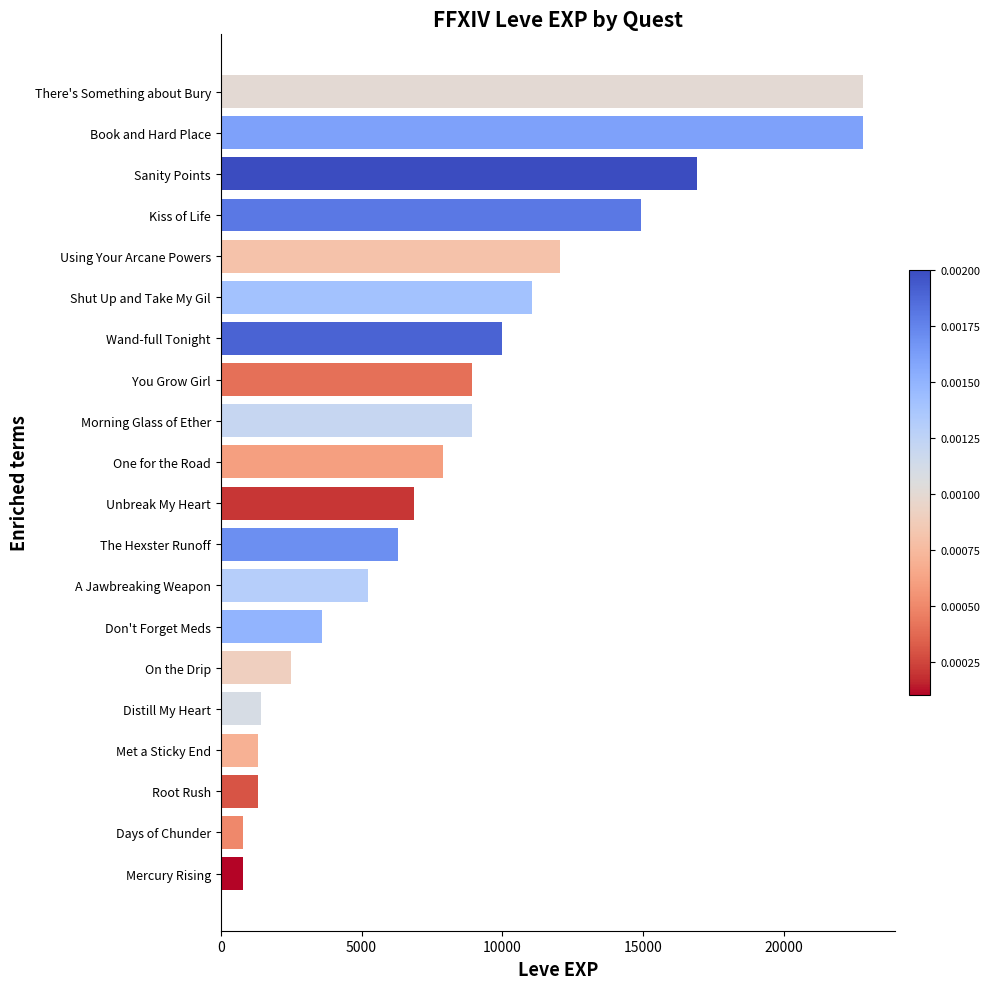

The chart shows a value of 9990 at Wand-full Tonight. True or false?

True